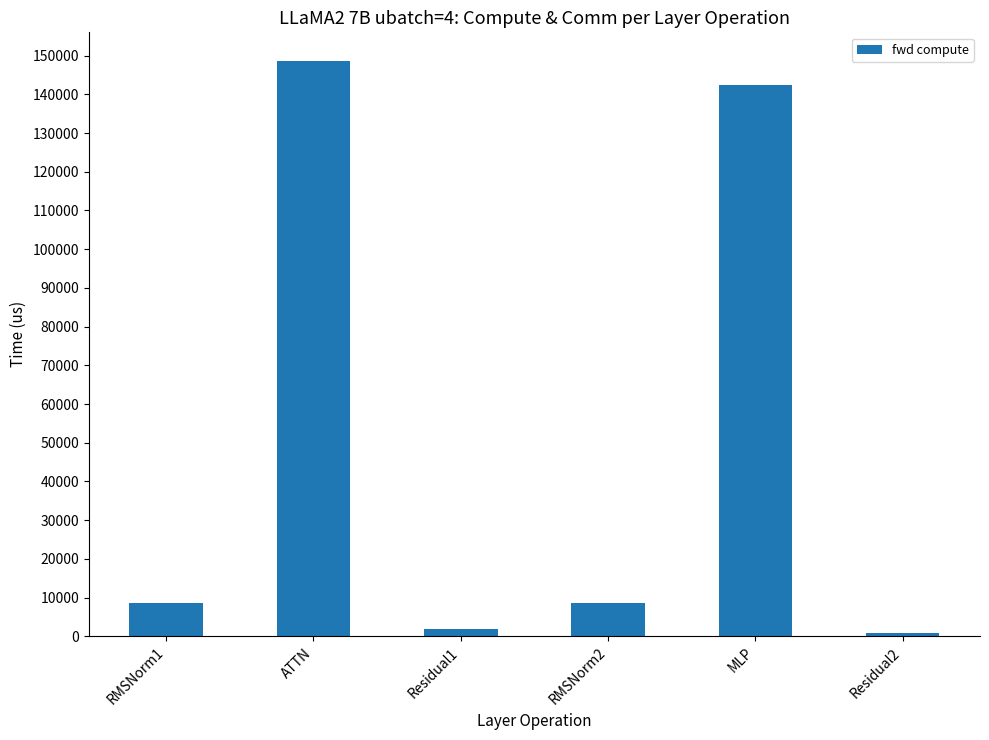

The chart shows a value of 878.2 at Residual2. True or false?

True